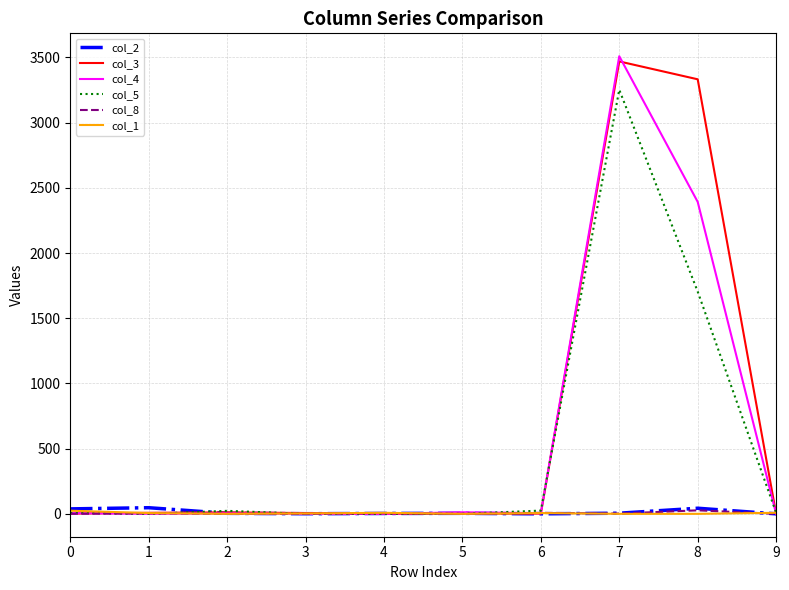

The value of col_5 at 8 is 1704. True or false?

True